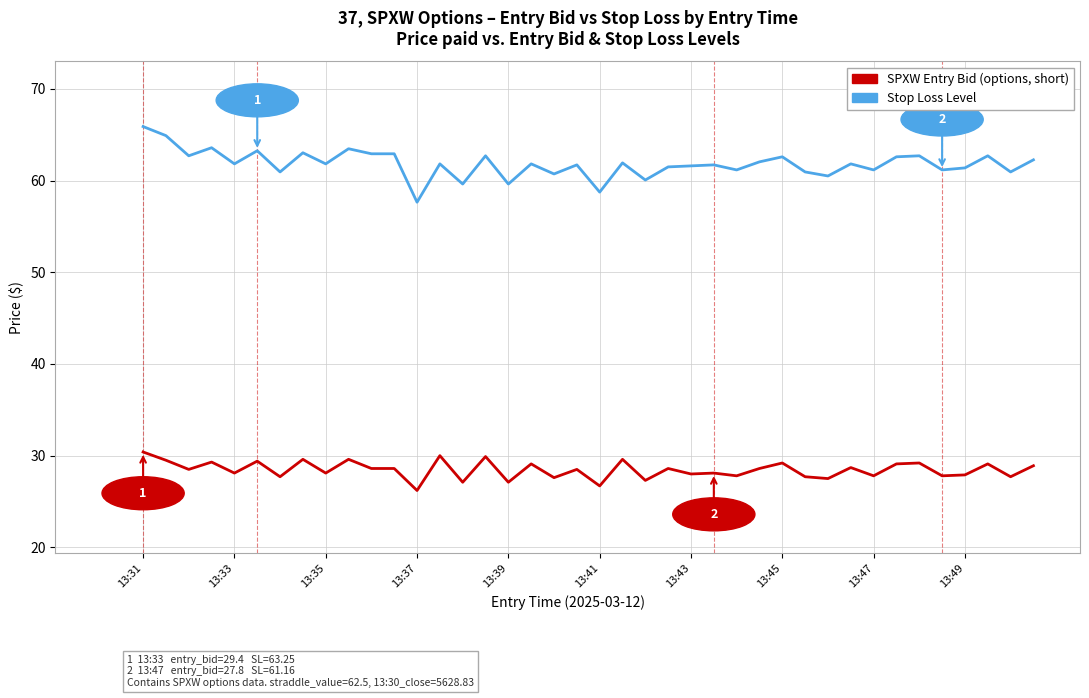

What is the greatest value displayed?

65.9